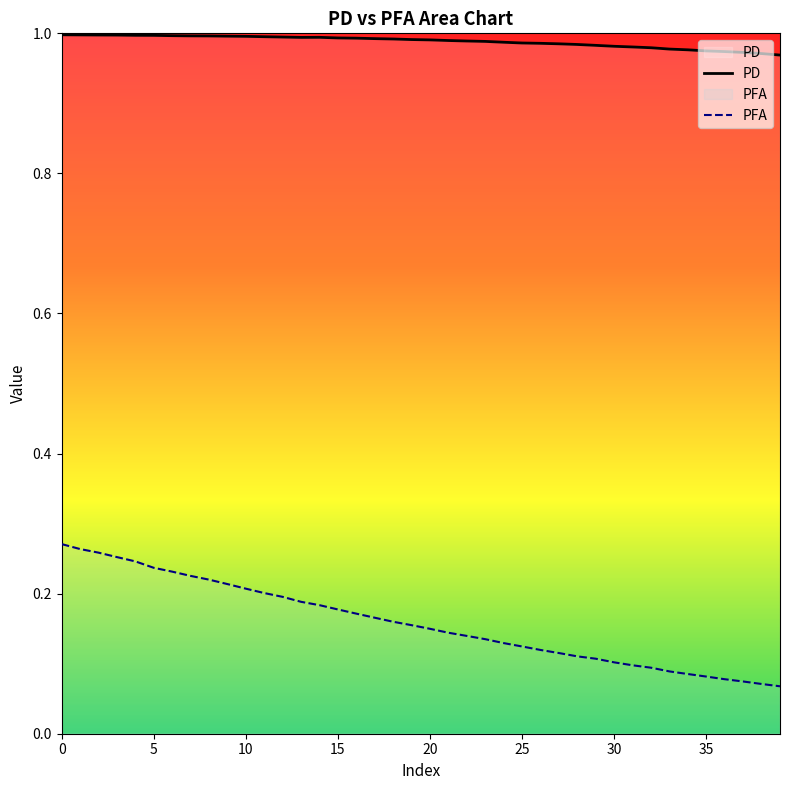

How many data points does each series have?

40